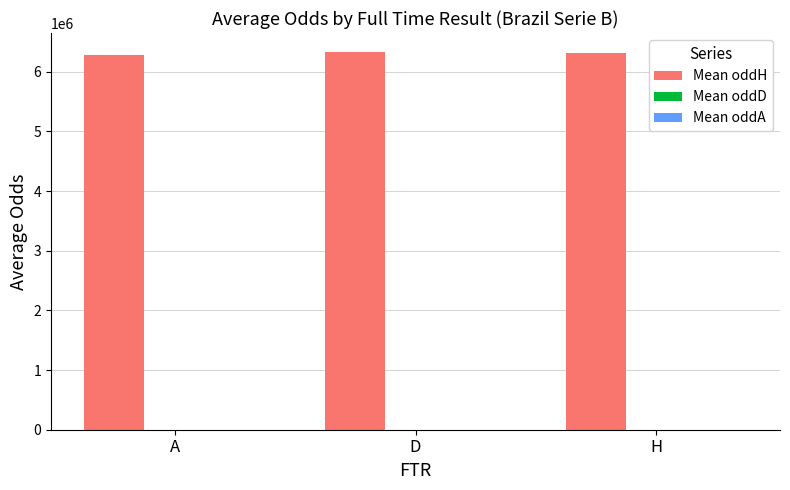

Which series has the largest total across all categories?

Mean oddH